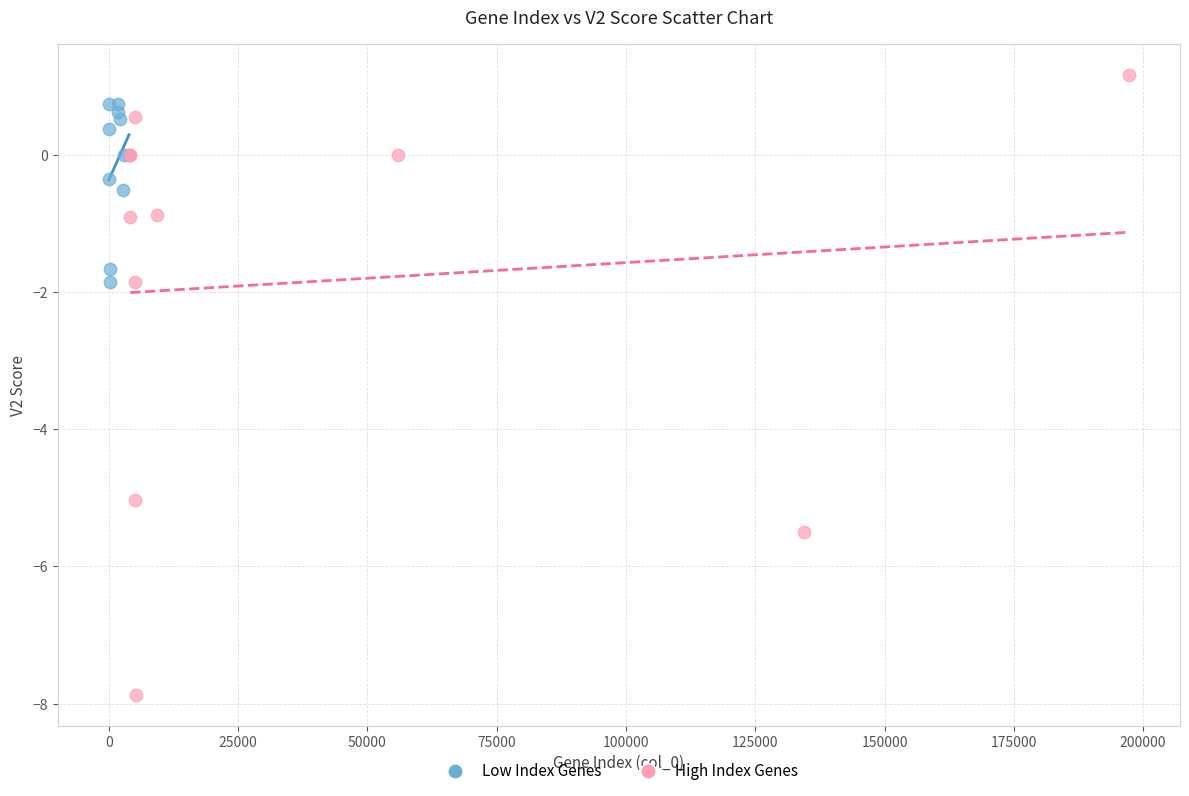

Which series reaches the minimum Y coordinate?

High Index Genes